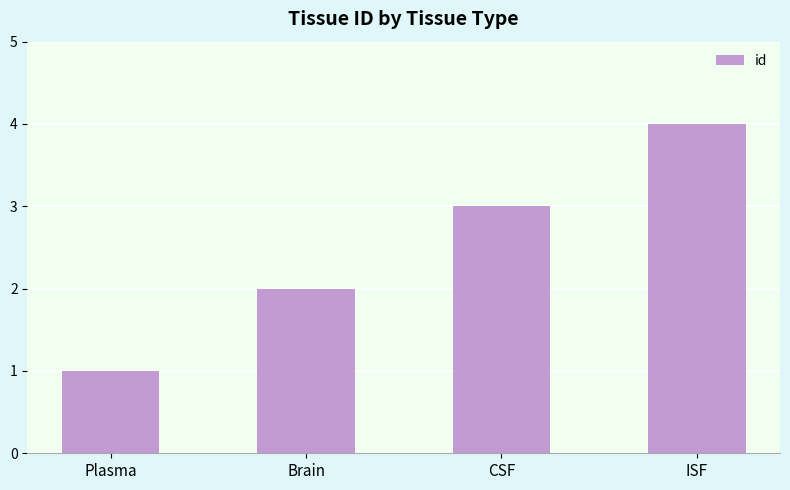

Where is the data nearest to the value 2?

Brain